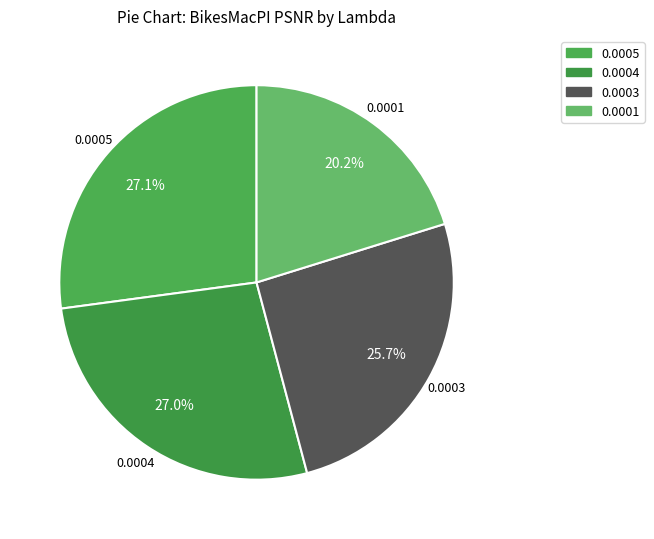

How many slices are in this pie chart?

4